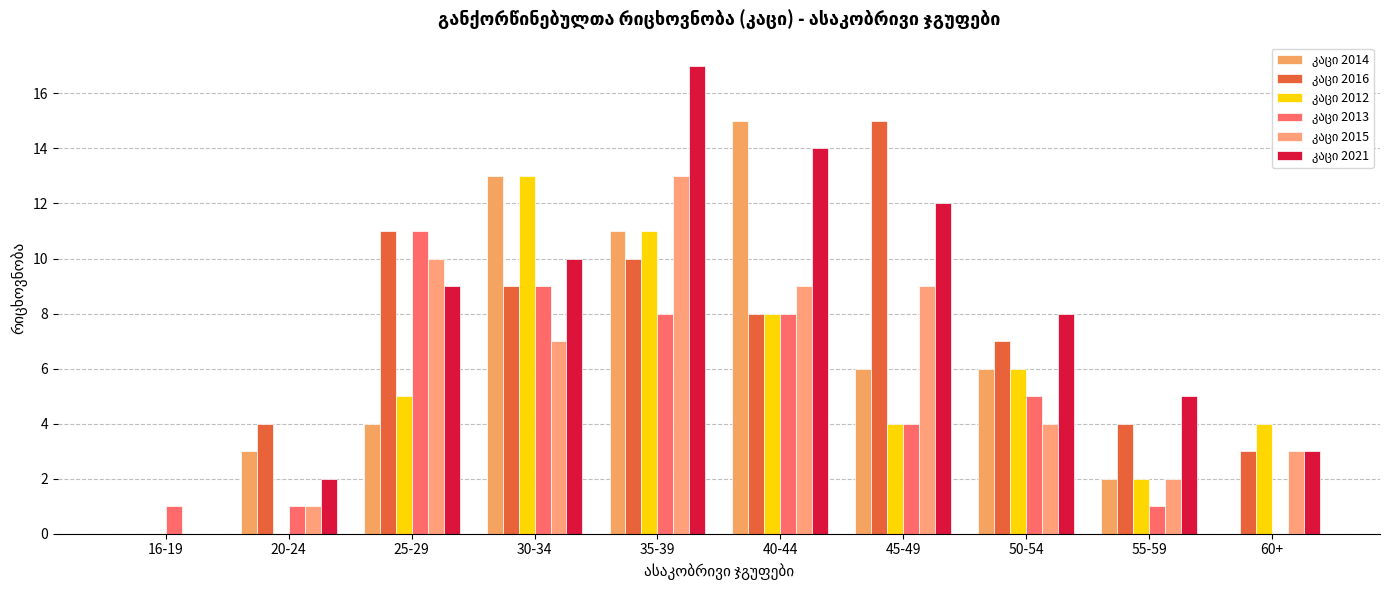

At which category is the sum across all series the highest?

35-39